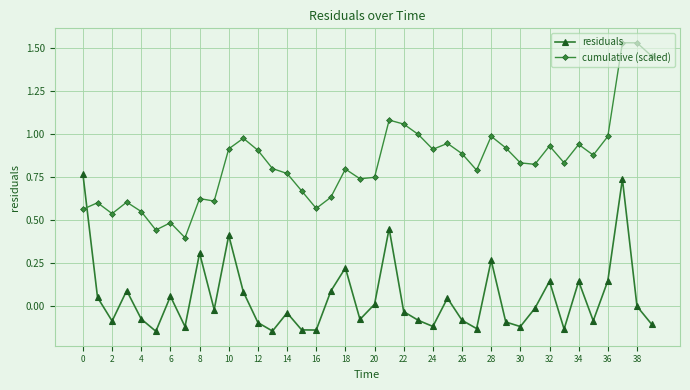

After their last crossing, which series has the higher values: residuals or cumulative (scaled)?

cumulative (scaled)